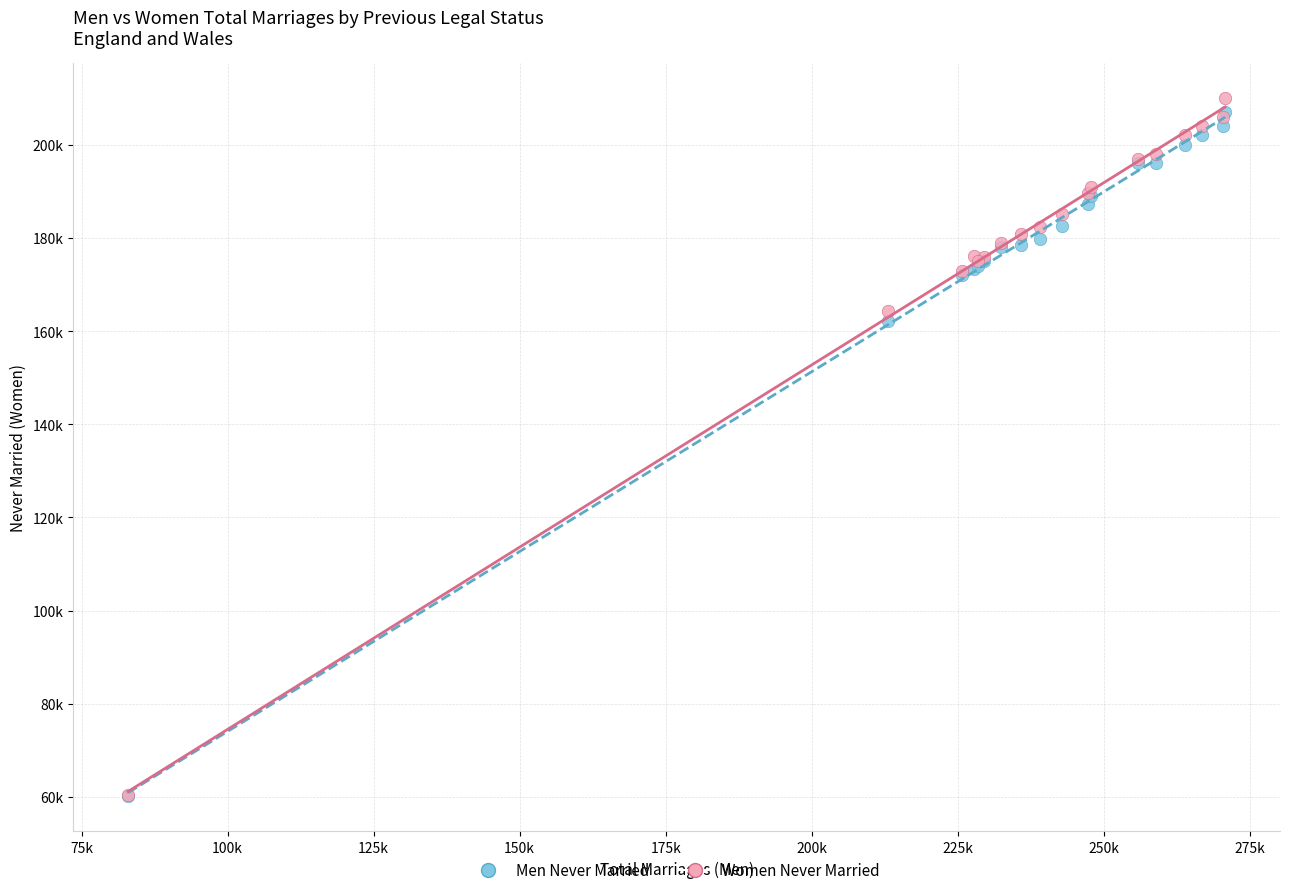

What are all the series names shown in the legend?

Men Never Married, Women Never Married